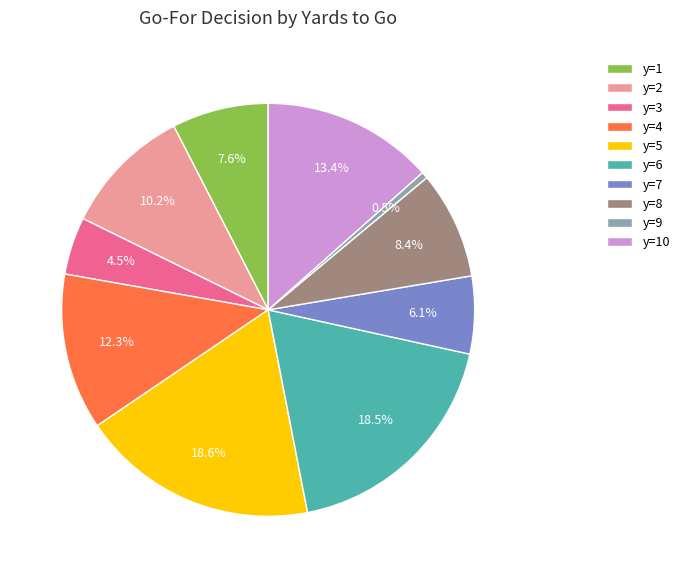

Is there a majority slice in this chart?

No